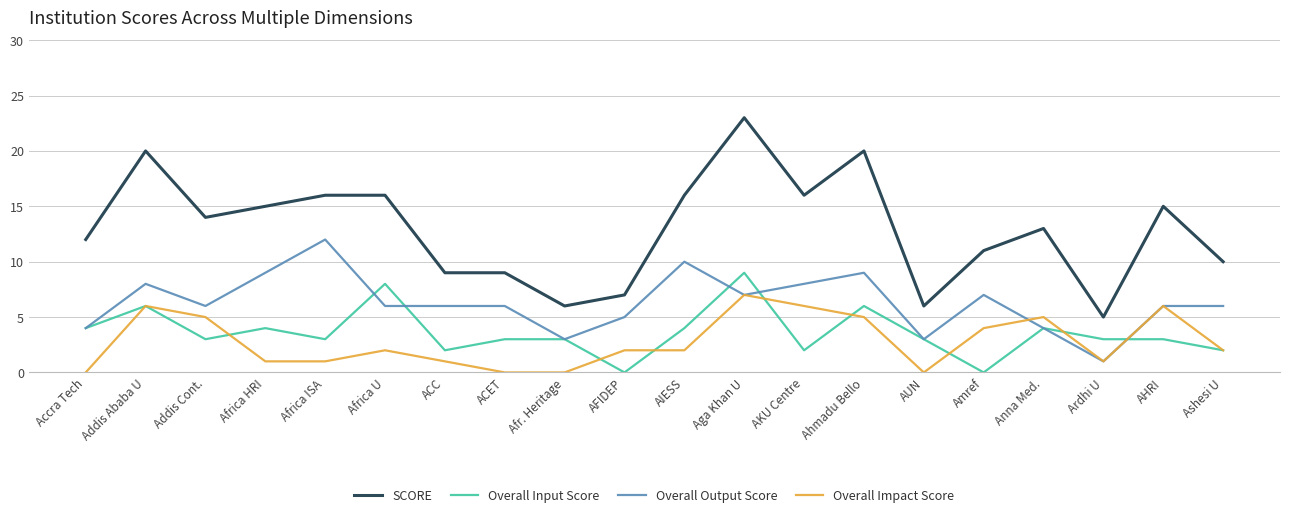

Where is the first local maximum for SCORE?

Addis Ababa U